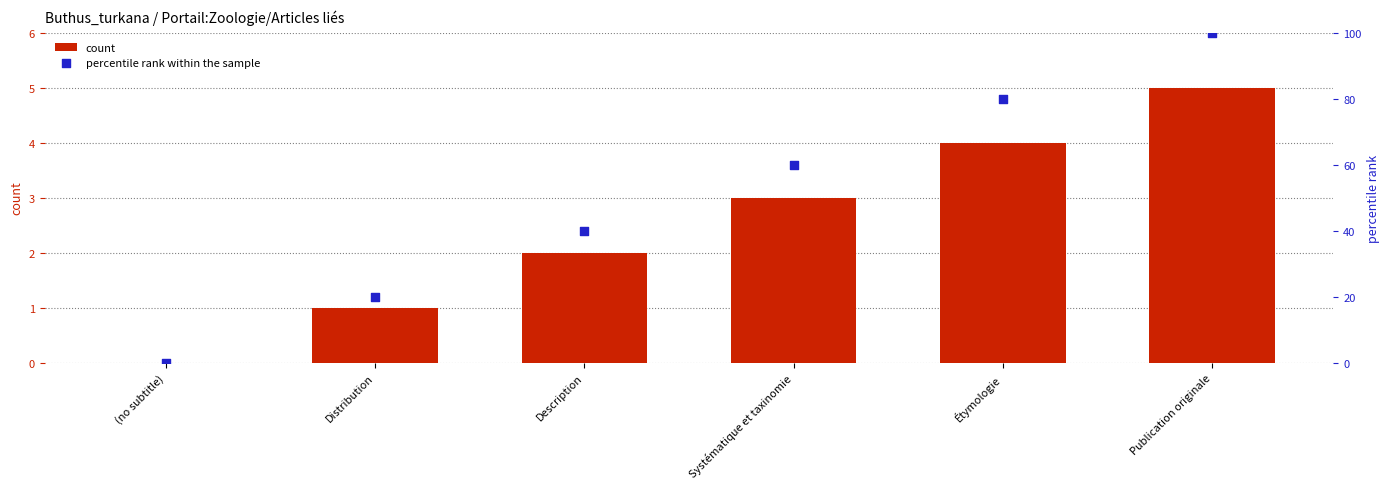

Which series has the widest spread of Y values?

percentile rank within the sample